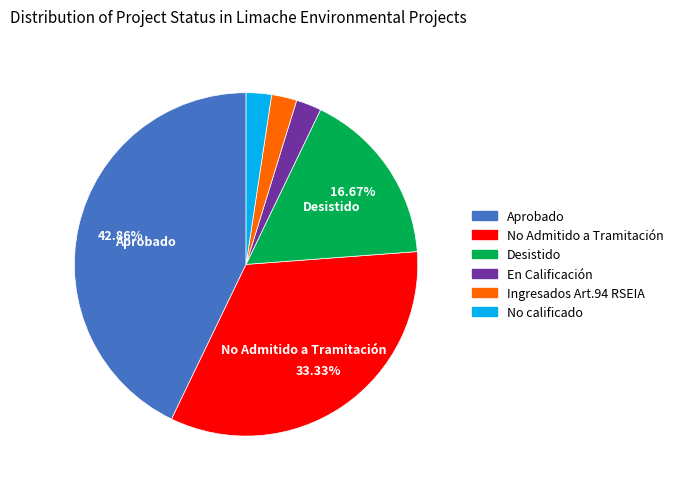

Is it true that Ingresados Art.94 RSEIA is 2% of the pie?

True